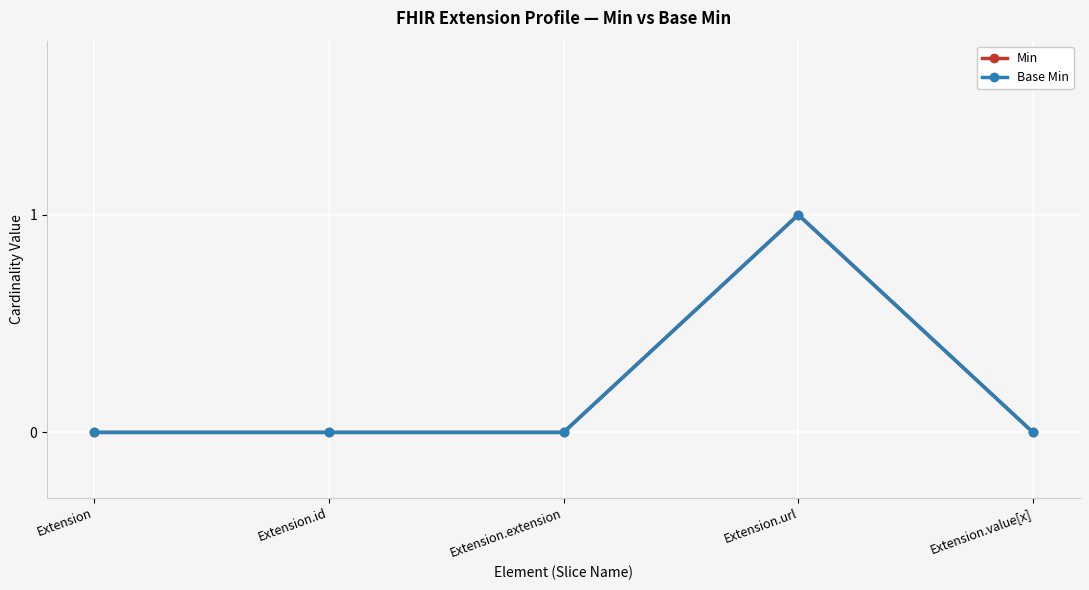

Where is Min nearest to the value 0?

Extension